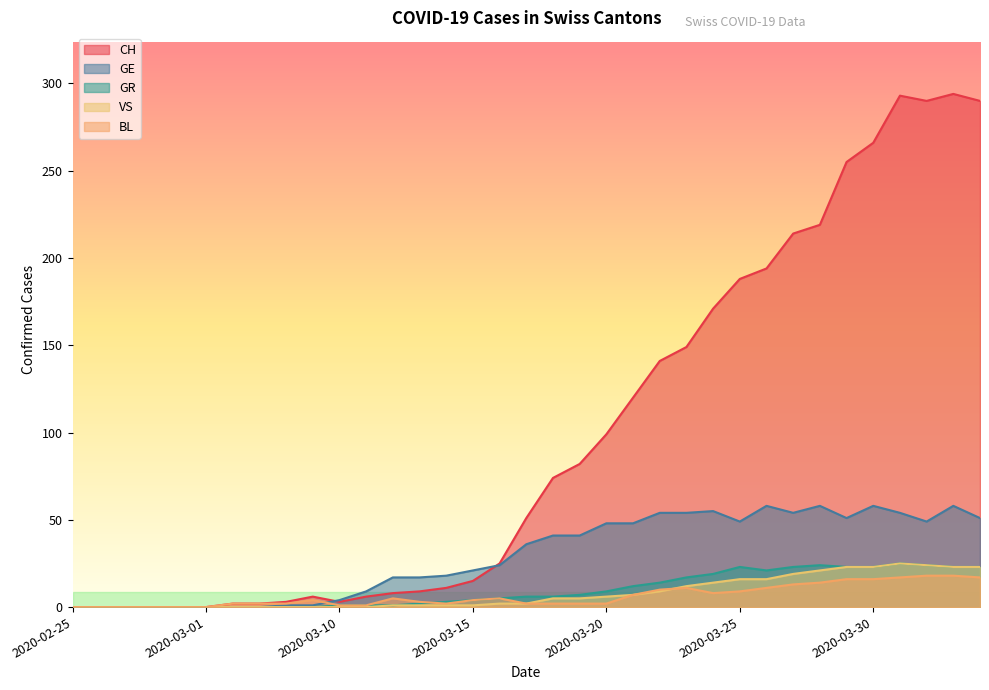

Rank the series at 2020-03-31 from lowest to highest value.

BL, GR, VS, GE, CH